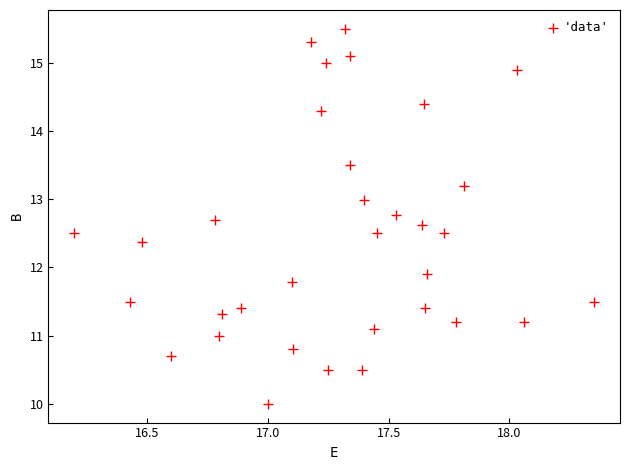

What is the range of X values (max minus min)?

2.2